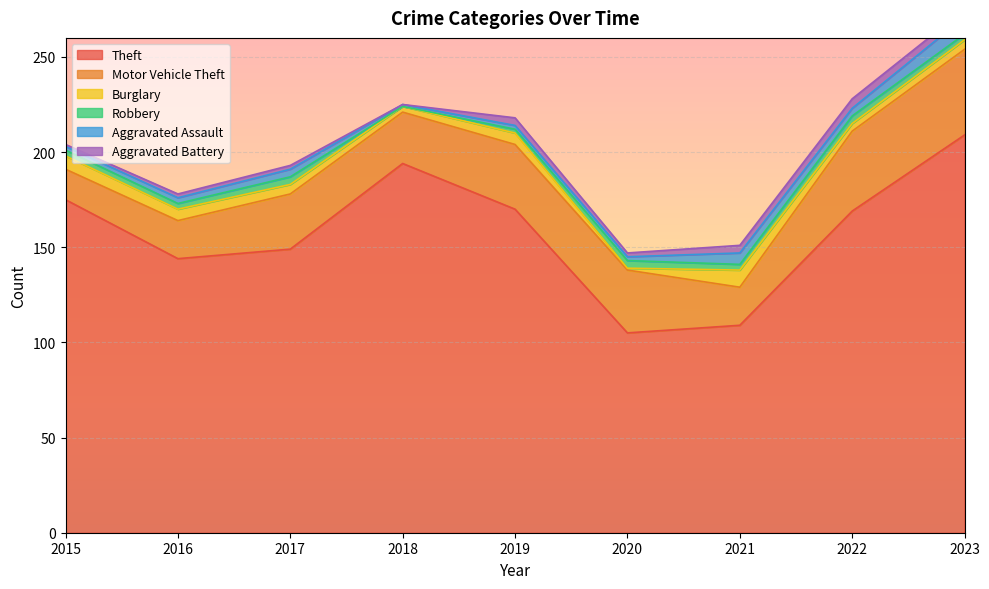

What is the greatest value displayed?

209